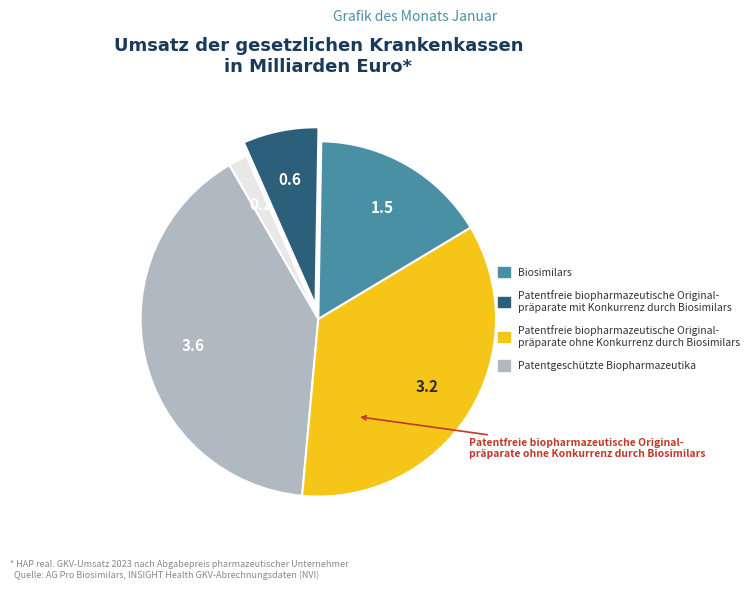

Is there a majority slice in this chart?

No